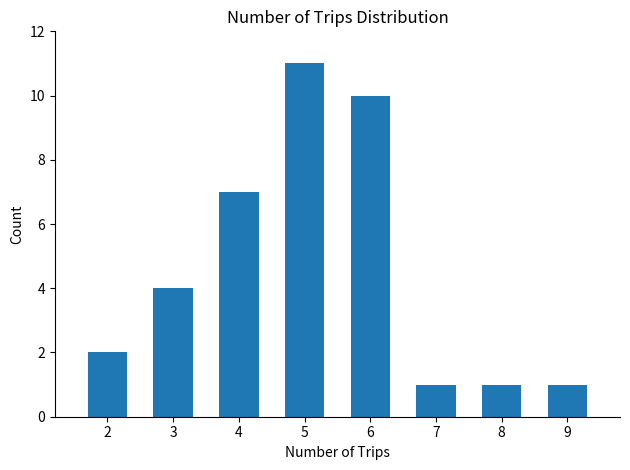

Which has a higher value, 3 or 6?

6